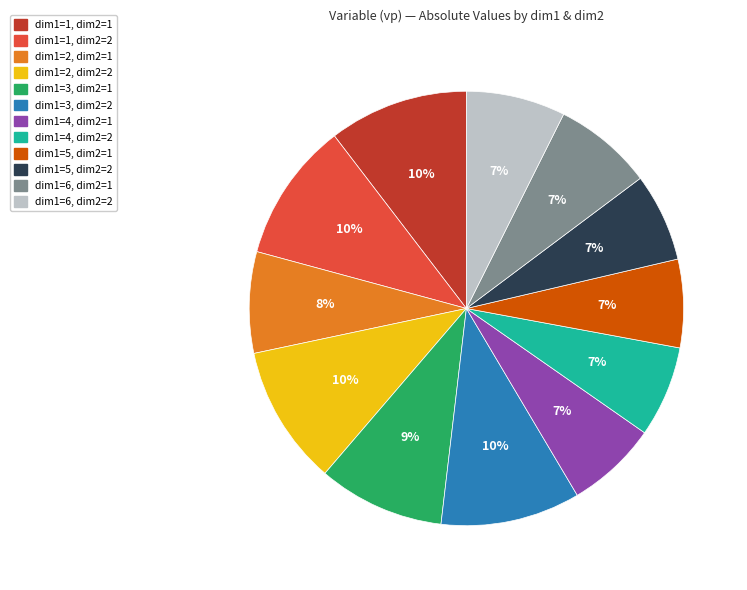

Is the sum of dim1=2, dim2=1 and dim1=5, dim2=1 greater than half?

No